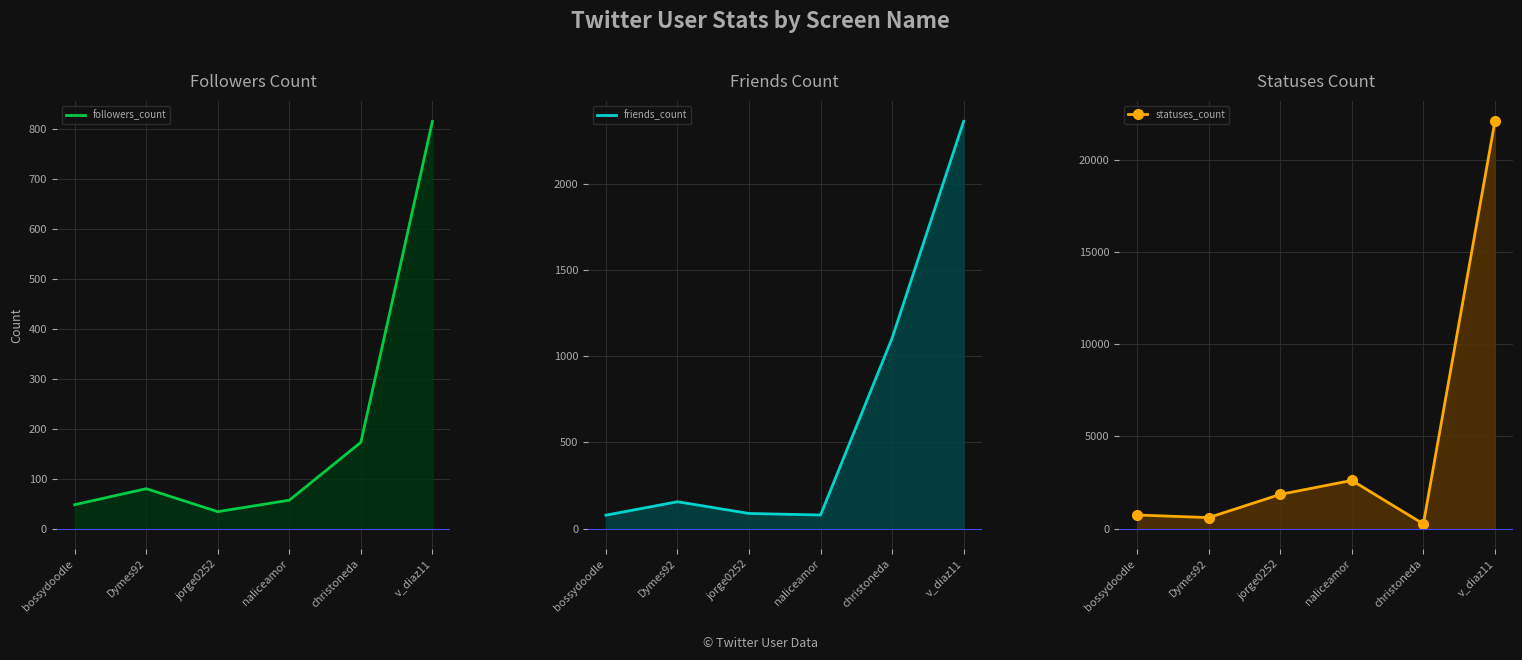

Is the value of statuses_count at bossydoodle greater than the value of friends_count at bossydoodle?

Yes